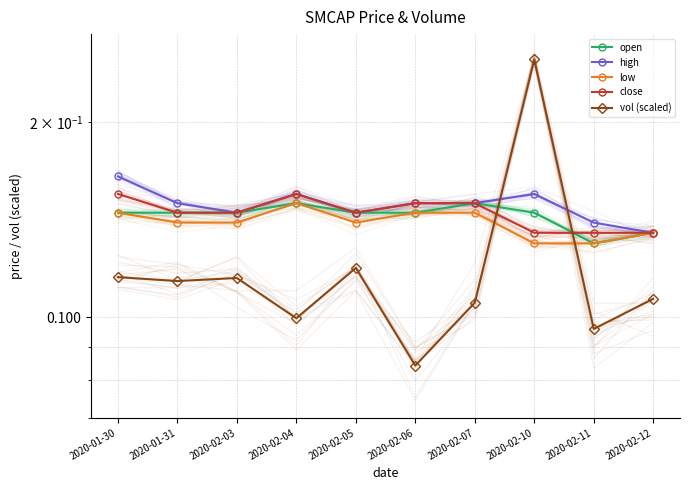

Which series ends up on top after the final intersection of close and vol (scaled)?

close